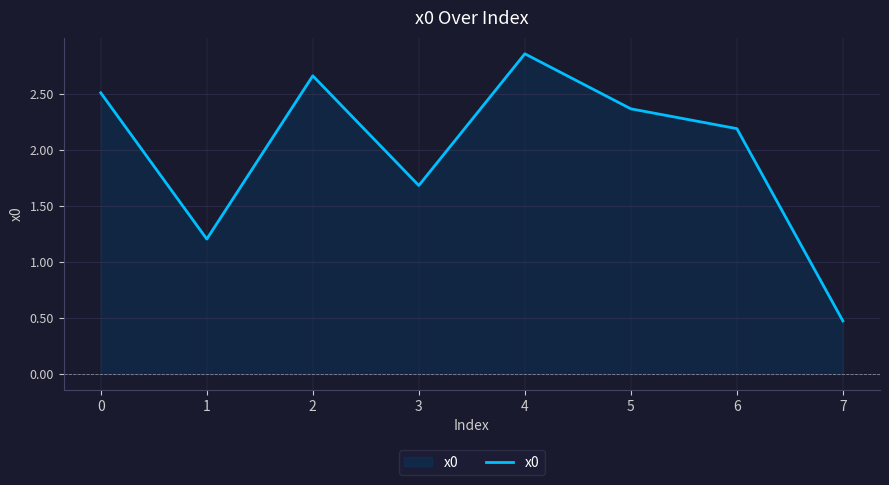

How many values are below 2?

3